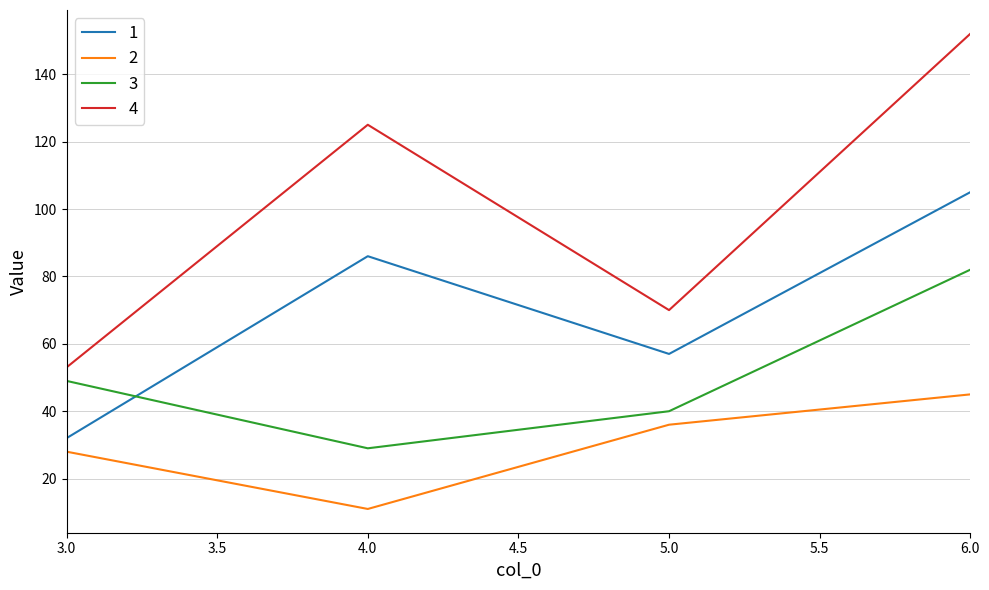

What is the minimum value shown in the chart?

11